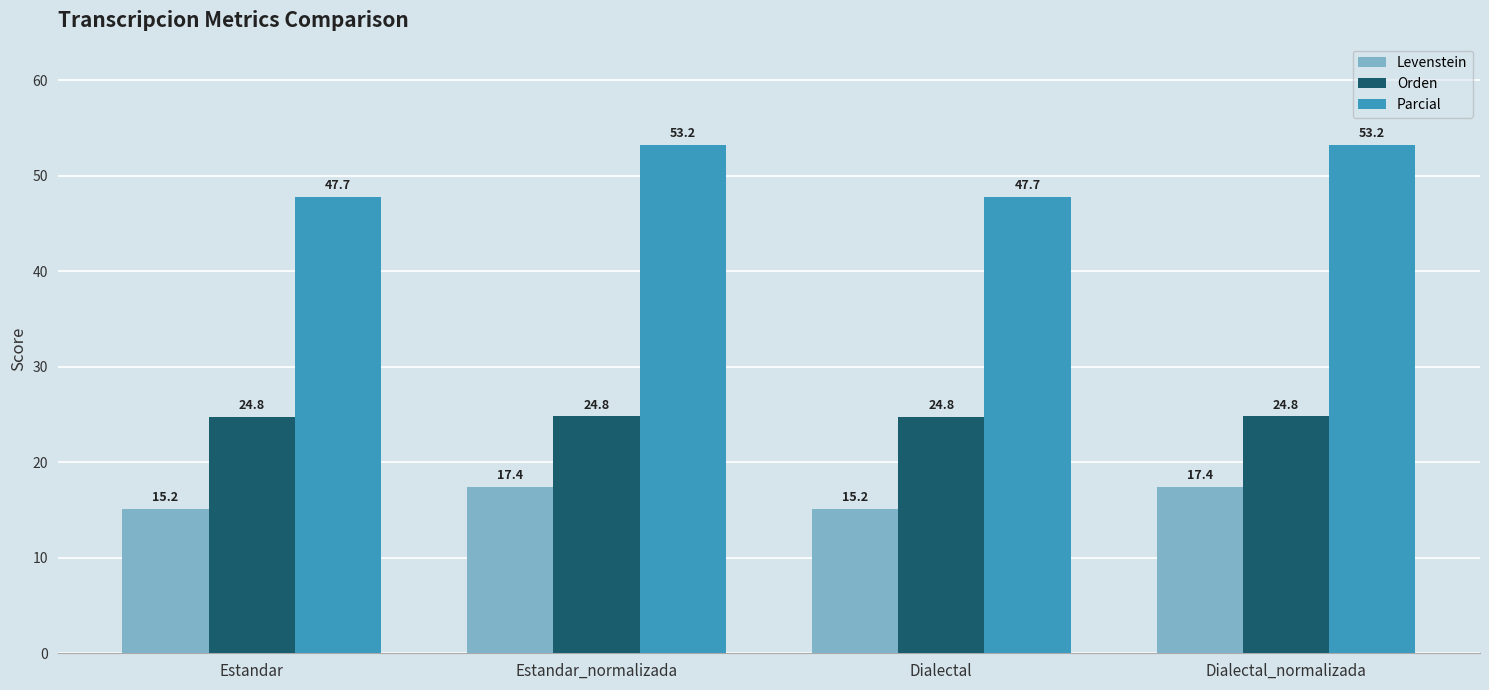

What is the label of the 2nd bar from the left?

Estandar_normalizada